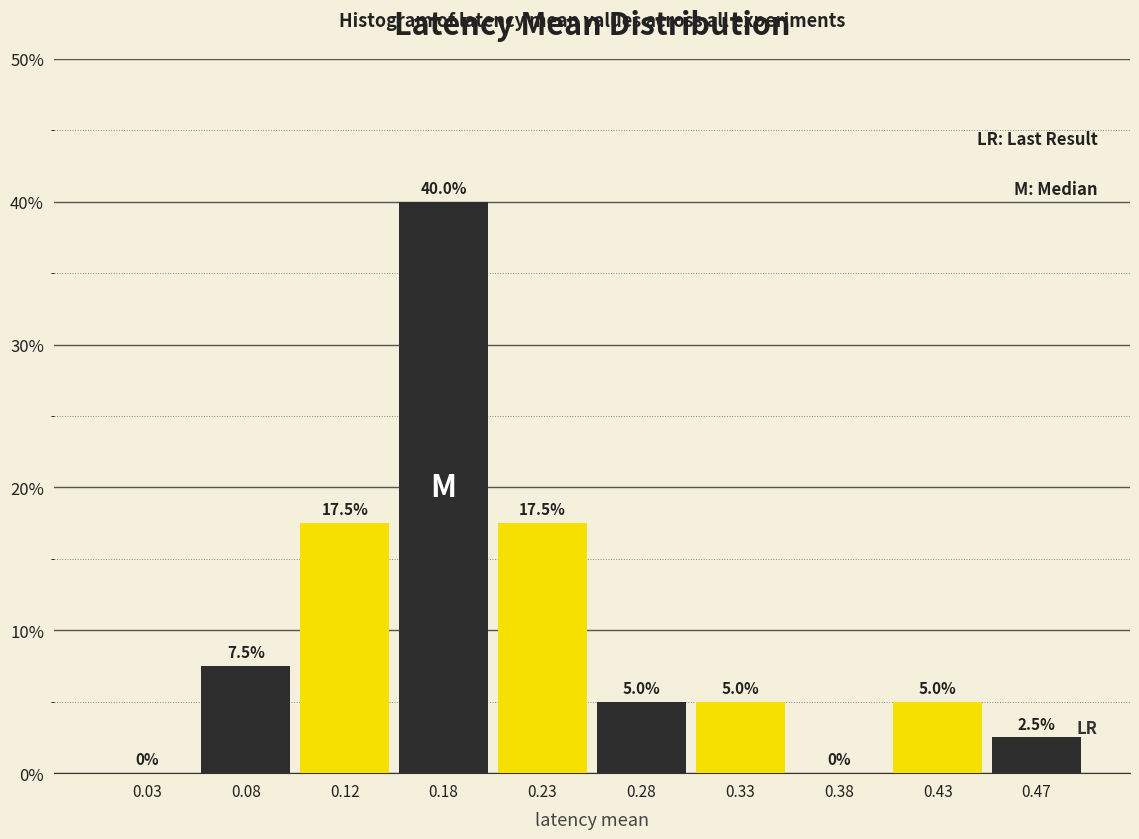

What is the height of the bar covering 0.30 to 0.35 on the x-axis?

5.0